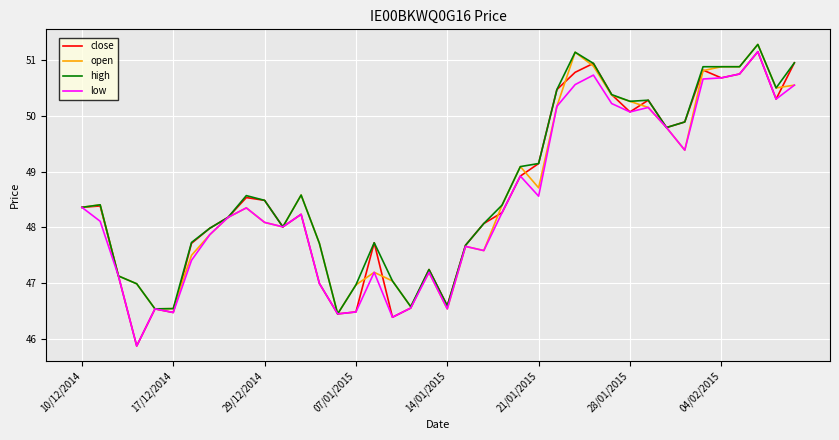

What is the lowest value of the high series?

46.5